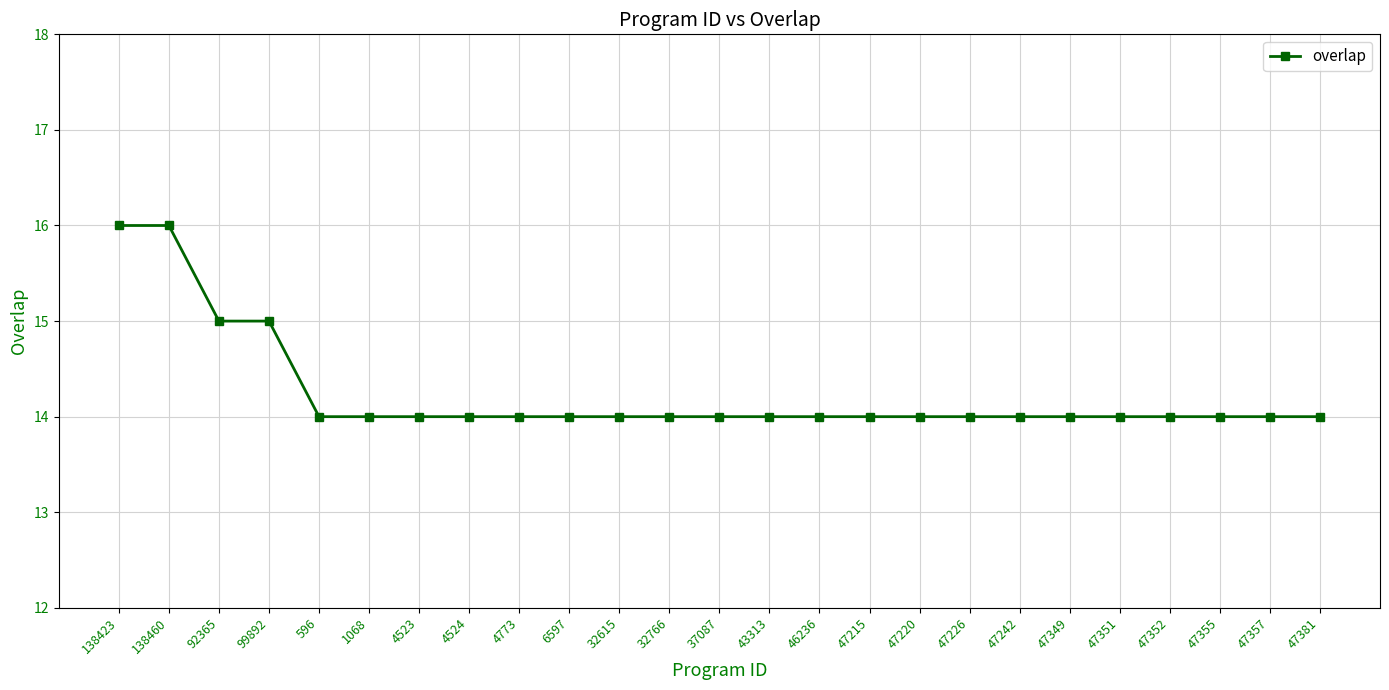

Is this an area chart (filled region under the line)?

No